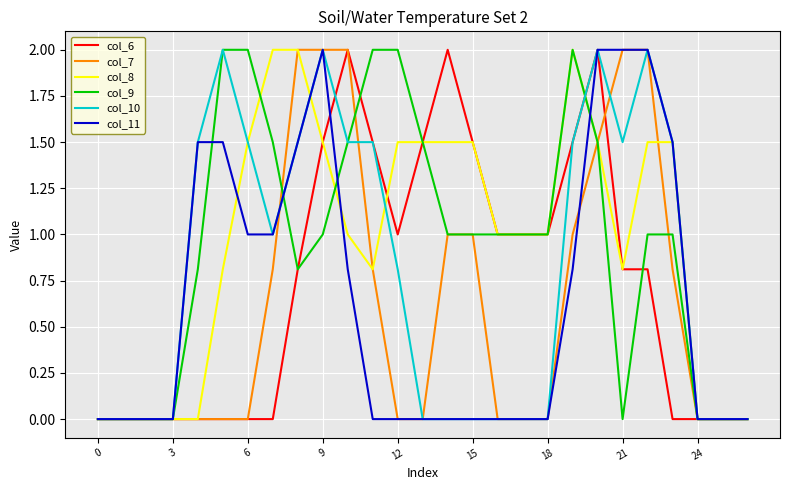

Reading right to left, extract all data points from this chart.

col_6: 0.0	0.0	0.0	0.0	0.8	0.8	2.0	1.5	1.0	1.0	1.0	1.5	2.0	1.5	1.0	1.5	2.0	1.5	0.8	0.0	0.0	0.0	0.0	0.0	0.0	0.0	0.0
col_7: 0.0	0.0	0.0	0.8	2.0	2.0	1.5	1.0	0.0	0.0	0.0	1.0	1.0	0.0	0.0	0.8	2.0	2.0	2.0	0.8	0.0	0.0	0.0	0.0	0.0	0.0	0.0
col_8: 0.0	0.0	0.0	1.5	1.5	0.8	1.5	2.0	1.0	1.0	1.0	1.5	1.5	1.5	1.5	0.8	1.0	1.5	2.0	2.0	1.5	0.8	0.0	0.0	0.0	0.0	0.0
col_9: 0.0	0.0	0.0	1.0	1.0	0.0	1.5	2.0	1.0	1.0	1.0	1.0	1.0	1.5	2.0	2.0	1.5	1.0	0.8	1.5	2.0	2.0	0.8	0.0	0.0	0.0	0.0
col_10: 0.0	0.0	0.0	1.5	2.0	1.5	2.0	1.5	0.0	0.0	0.0	0.0	0.0	0.0	0.8	1.5	1.5	2.0	1.5	1.0	1.5	2.0	1.5	0.0	0.0	0.0	0.0
col_11: 0.0	0.0	0.0	1.5	2.0	2.0	2.0	0.8	0.0	0.0	0.0	0.0	0.0	0.0	0.0	0.0	0.8	2.0	1.5	1.0	1.0	1.5	1.5	0.0	0.0	0.0	0.0